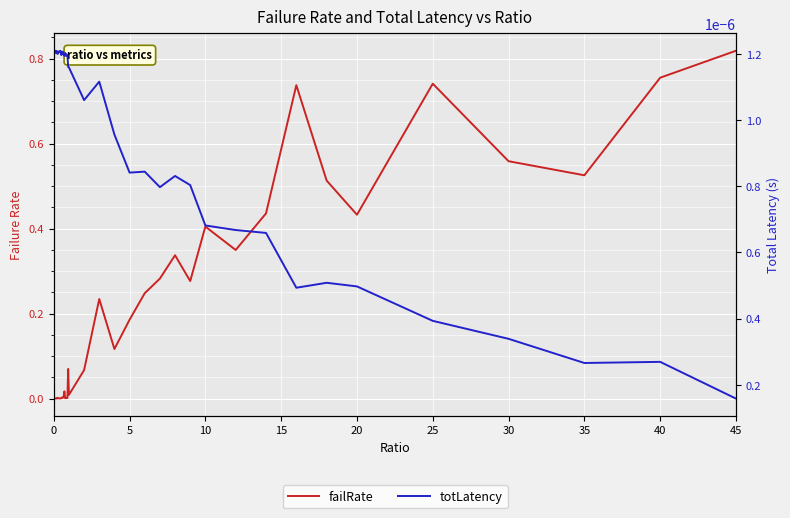

True or false: totLatency has a value of 0.0 at 20.

False